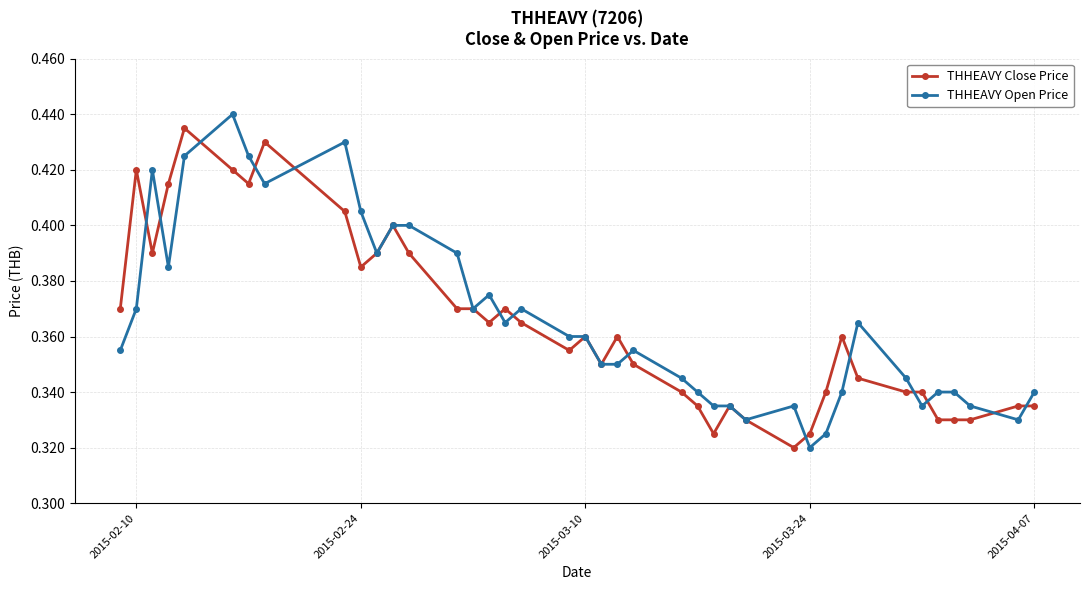

Which series has the widest spread of values?

THHEAVY Open Price